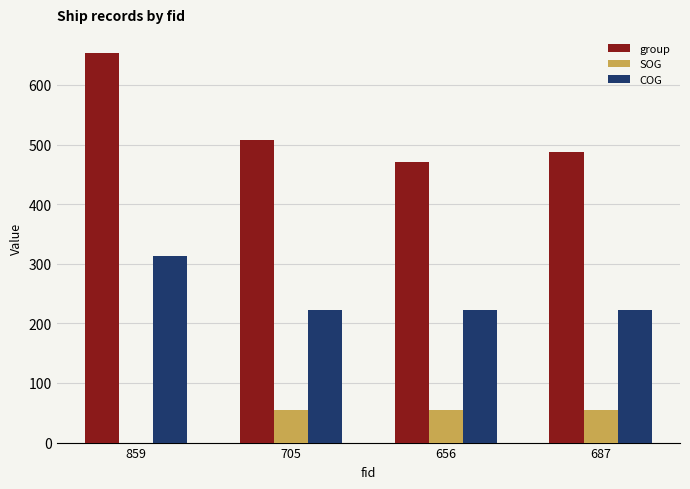

Where does the SOG series first go above 54?

705